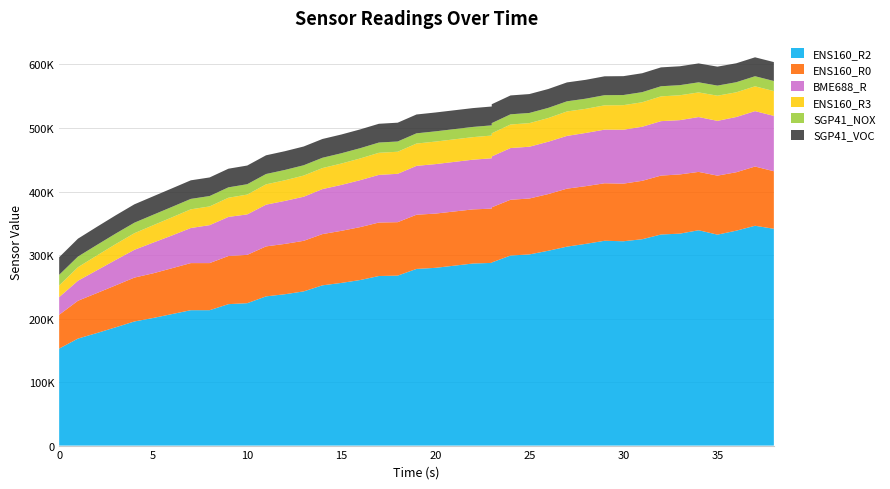

Reading right to left, extract all data points from this chart.

ENS160_R2: 38=341342	37=346111	36=338351	35=332111	34=339039	33=333688	32=332336	31=324885	30=321711	29=322475	28=317600	27=313224	26=306719	25=300961	24=299234	23=288299	23=287616	22=286645	20=279839	19=278139	18=267612	17=266979	16=260640	15=256093	14=252307	13=242758	12=238281	11=234917	10=224198	9=222685	8=213172	7=213172	6=207056	5=200912	4=195413	3=186181	2=177144	1=168490	0=152738
ENS160_R0: 38=90603	37=93248	36=91994	35=92901	34=91869	33=93216	32=92744	31=91963	30=90695	29=90511	28=90849	27=91281	26=89234	25=88004	24=87826	23=86821	23=85451	22=85220	20=85393	19=85335	18=84131	17=84188	16=83281	15=81994	14=80673	13=79615	12=79239	11=78677	10=76085	9=75777	8=74153	7=74153	6=72172	5=70339	4=69065	3=66025	2=62885	1=59529	0=53238
BME688_R: 38=87134	37=87223	36=86956	35=86253	34=86340	33=85475	32=85733	31=85134	30=84880	29=84460	28=83797	27=83062	26=82421	25=81554	24=81399	23=80100	23=79281	22=78263	20=77906	19=76923	18=76167	17=75029	16=73924	15=72295	14=70855	13=69414	12=67706	11=65725	10=63713	9=61553	8=59743	7=55220	6=51612	5=48338	4=43745	3=40012	2=35844	1=31550	0=27771
ENS160_R3: 38=39060	37=39060	36=38888	35=39619	34=38770	33=39166	32=39007	31=38535	30=38678	29=38262	28=37965	27=38469	26=37265	25=37152	24=37076	23=36429	23=35782	22=35492	20=35480	19=35122	18=34732	17=34767	16=34160	15=33633	14=33102	13=33315	12=32458	11=31957	10=31188	9=30211	8=29444	7=29444	6=28541	5=27331	4=26163	3=24902	2=23241	1=21283	0=18307
SGP41_NOX: 38=15865	37=15879	36=15890	35=15900	34=15910	33=15923	32=15932	31=15942	30=15960	29=15968	28=15978	27=15991	26=16005	25=16017	24=16037	23=16045	23=16063	22=16083	20=16098	19=16117	18=16138	17=16152	16=16170	15=16204	14=16218	13=16246	12=16279	11=16301	10=16329	9=16361	8=16389	7=16417	6=16449	5=16492	4=16541	3=16591	2=16659	1=16757	0=16801
SGP41_VOC: 38=29789	37=29797	36=29816	35=29840	34=29765	33=29739	32=29721	31=29770	30=29719	29=29733	28=29695	27=29756	26=29709	25=29756	24=29713	23=29724	23=29660	22=29658	20=29689	19=29658	18=29615	17=29543	16=29590	15=29530	14=29565	13=29534	12=29501	11=29452	10=29414	9=29339	8=29263	7=29235	6=29168	5=29044	4=28921	3=28720	2=28512	1=28181	0=27688